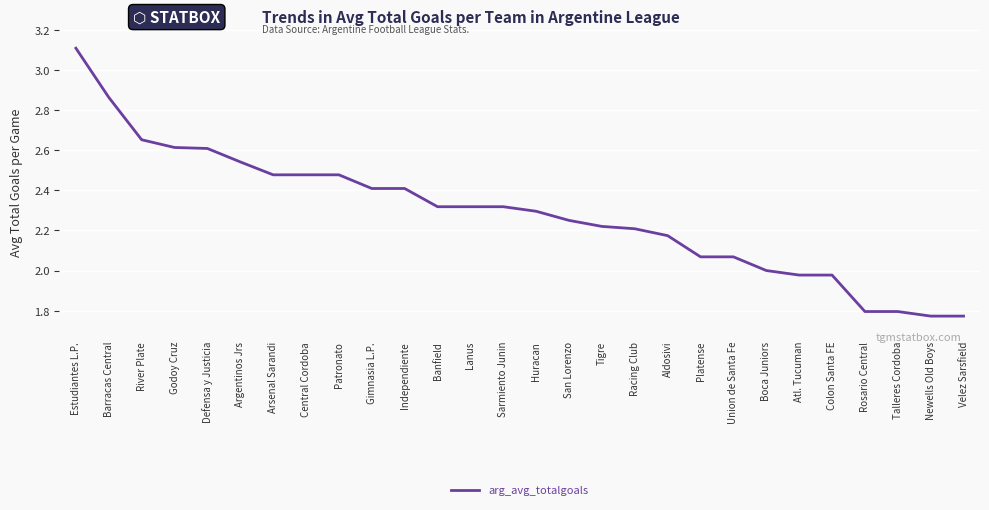

What position from the left is Atl. Tucuman?

23